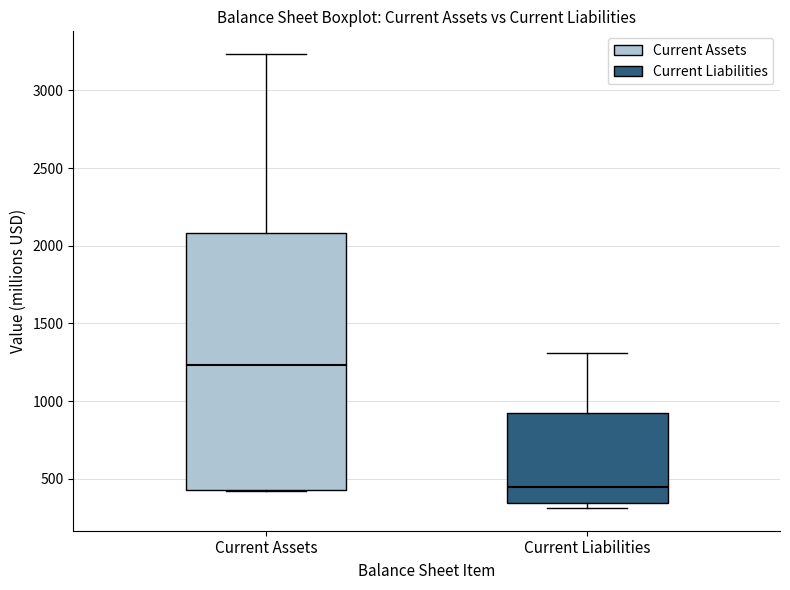

Reading left to right, read every box against the y-axis: the position of its median line, the range the box covers, and the ends of its whiskers. The values are not printed on the chart, so give them approximately, as read against the axis.

Current Assets: median 1250, box 450 to 2100, whiskers 400 to 3250
Current Liabilities: median 450, box 350 to 900, whiskers 300 to 1300